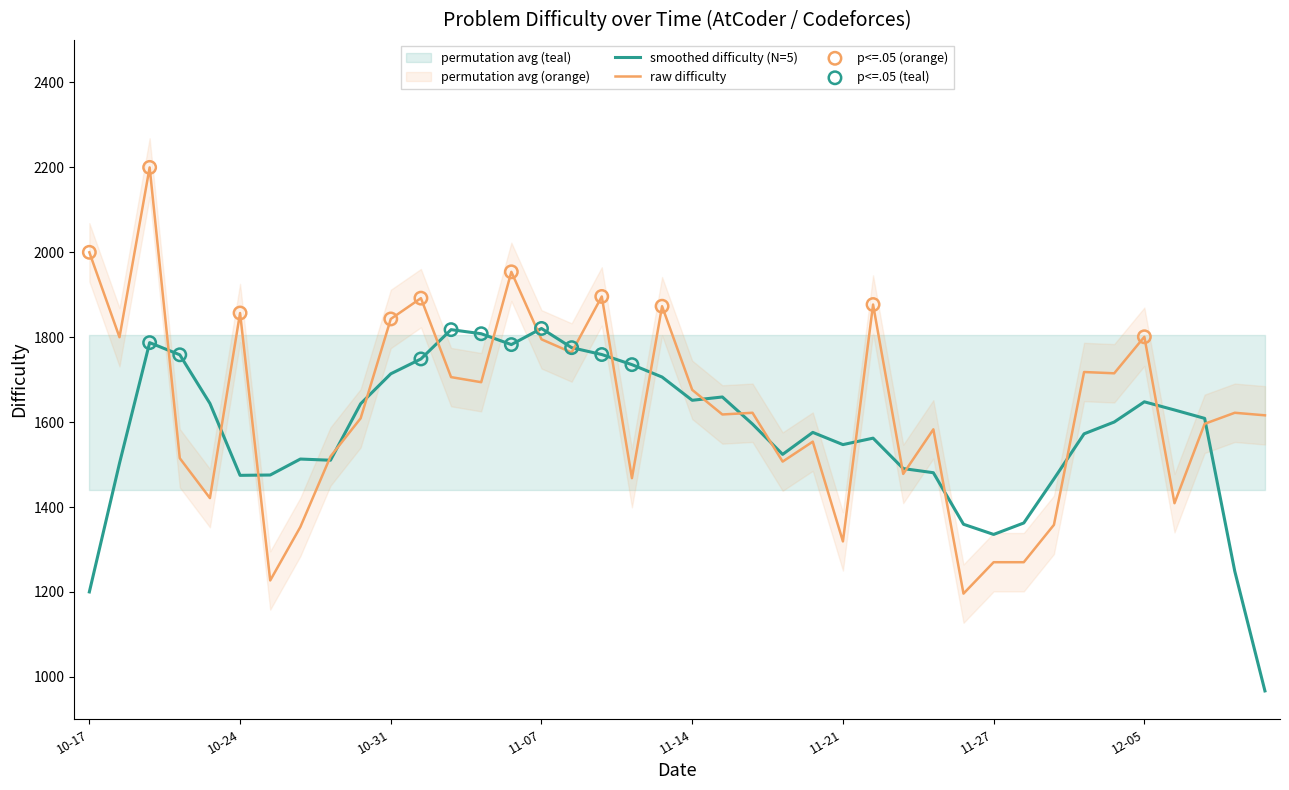

What is the change in value from 2022-11-23 to 2022-12-02?

+237